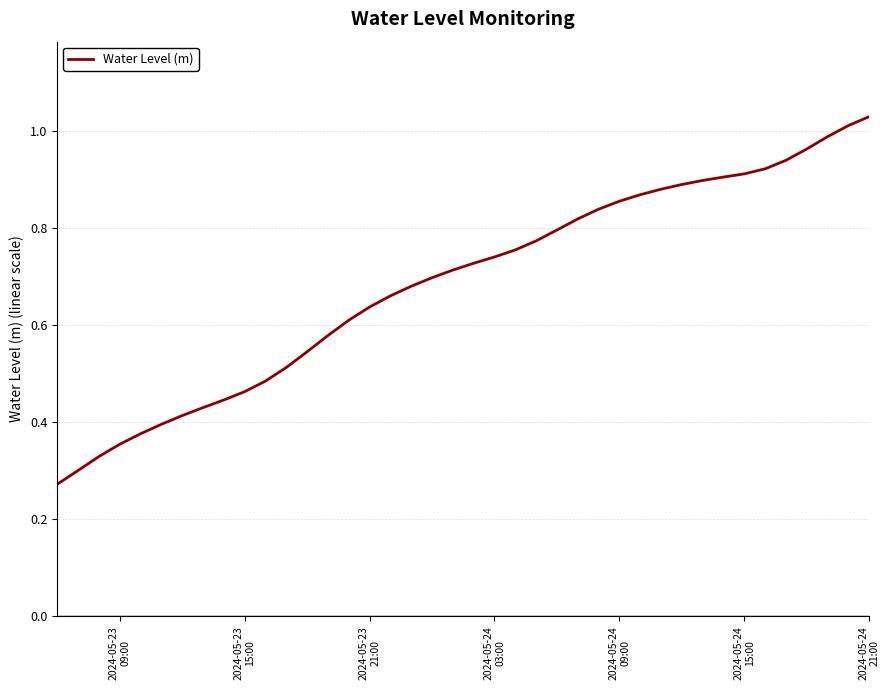

Does the chart display data point markers on the line(s)?

No